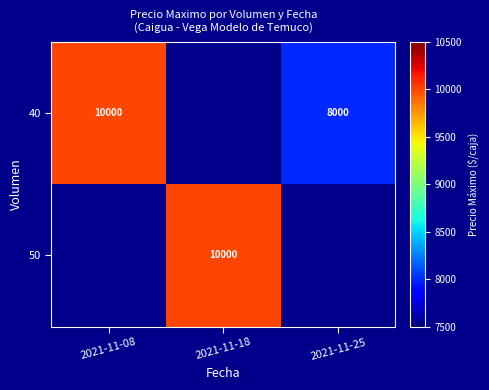

The 40 series shows 10000 at 2021-11-08. True or false?

True